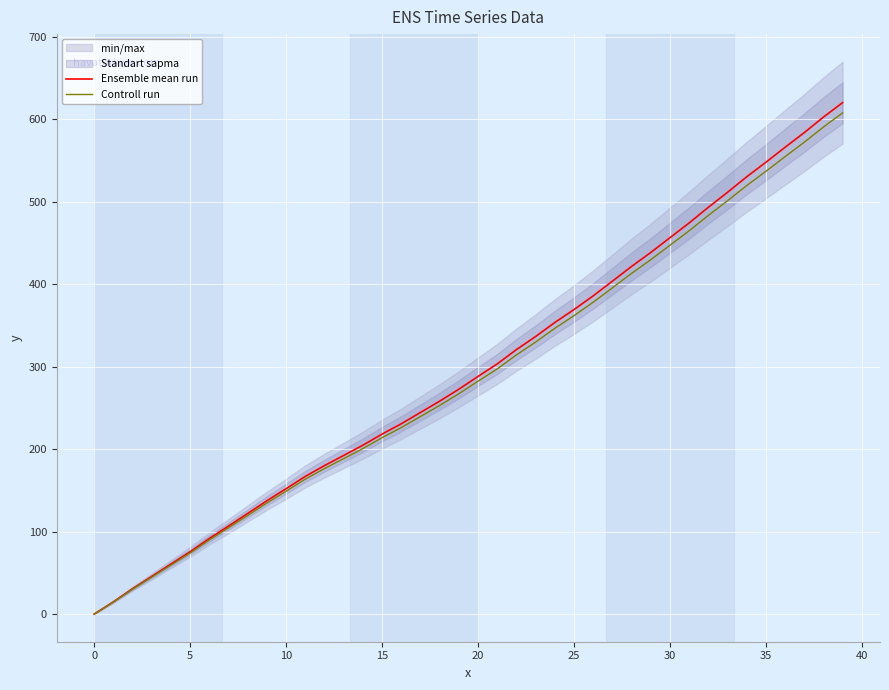

What is the maximum value for Ensemble mean run?

620.3